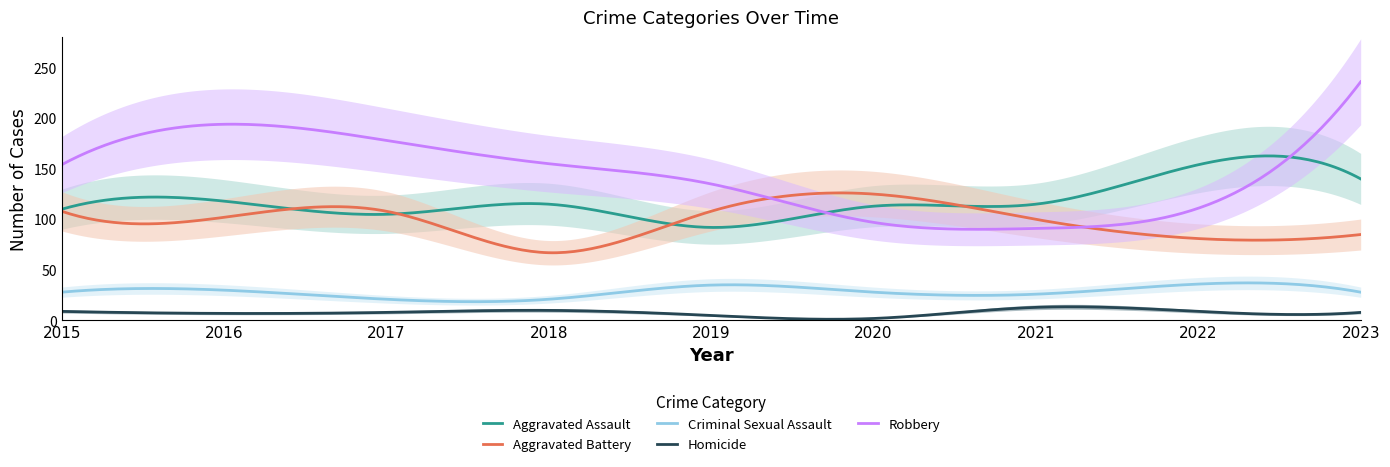

At which label is Homicide closest to 7?

2016